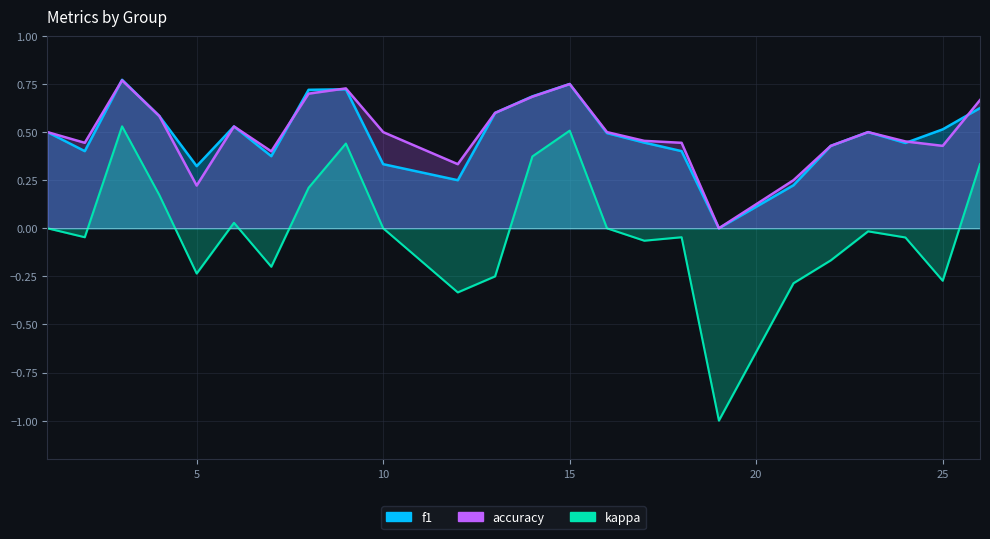

What is the maximum value shown in the chart?

0.8